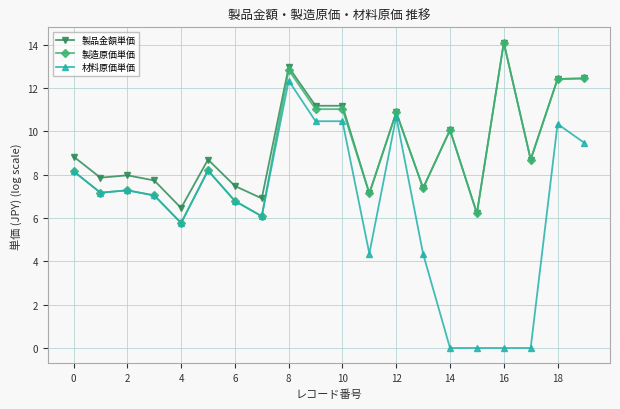

What is the maximum value for 製造原価単価?

14.1